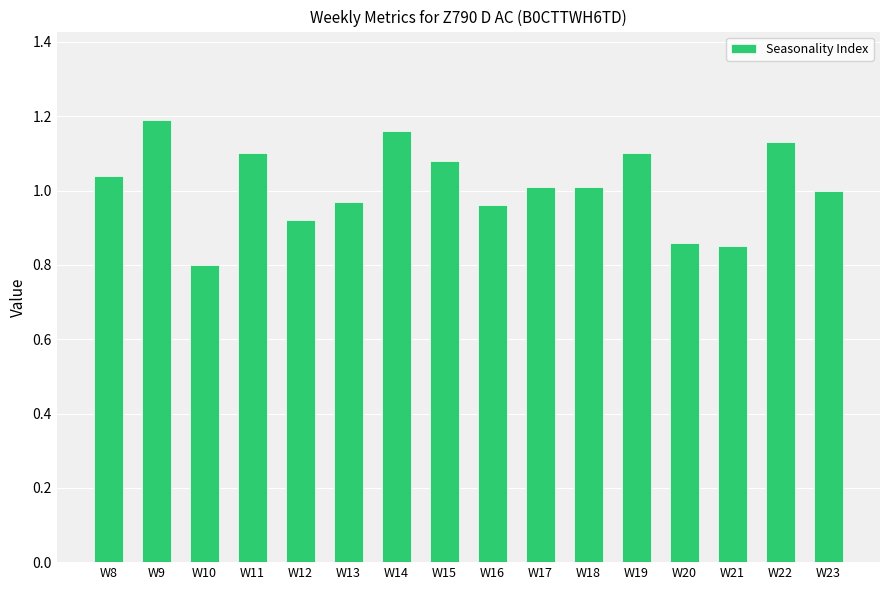

At which label does the data first exceed 1?

W8